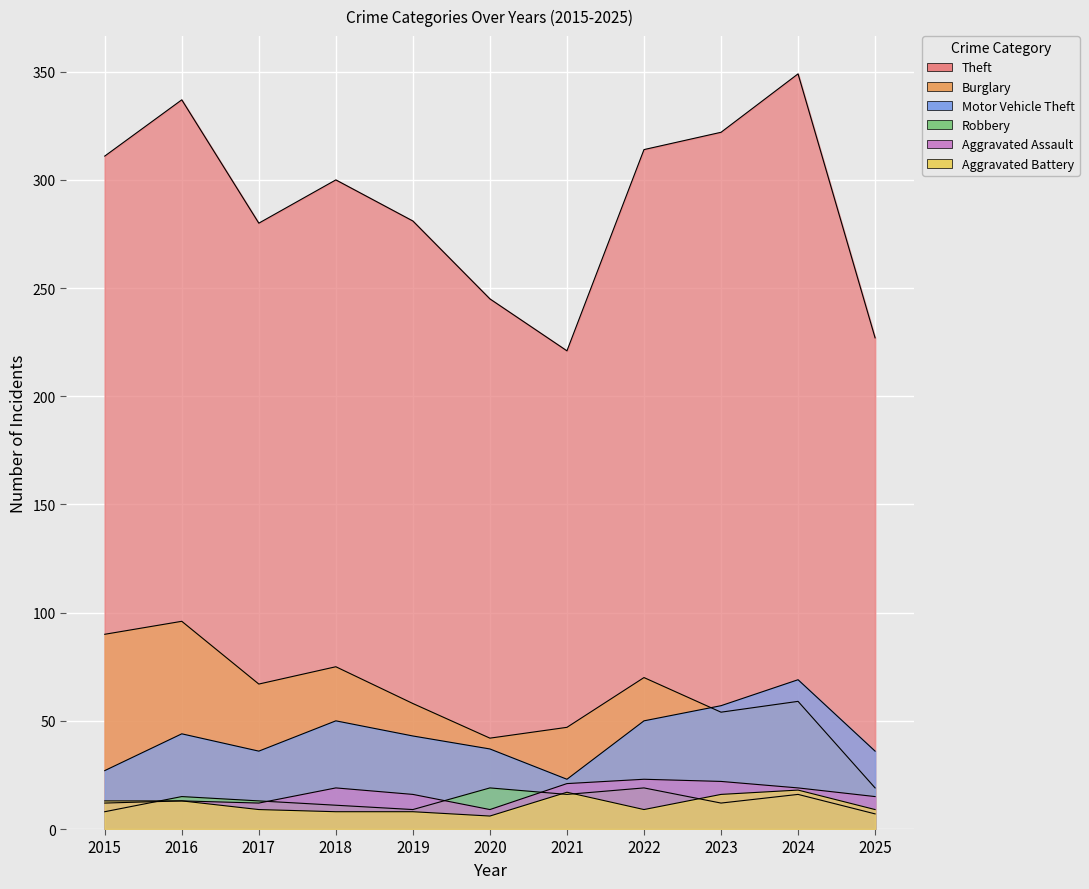

In Robbery, how many points are lower than both neighbors (excluding endpoints)?

3